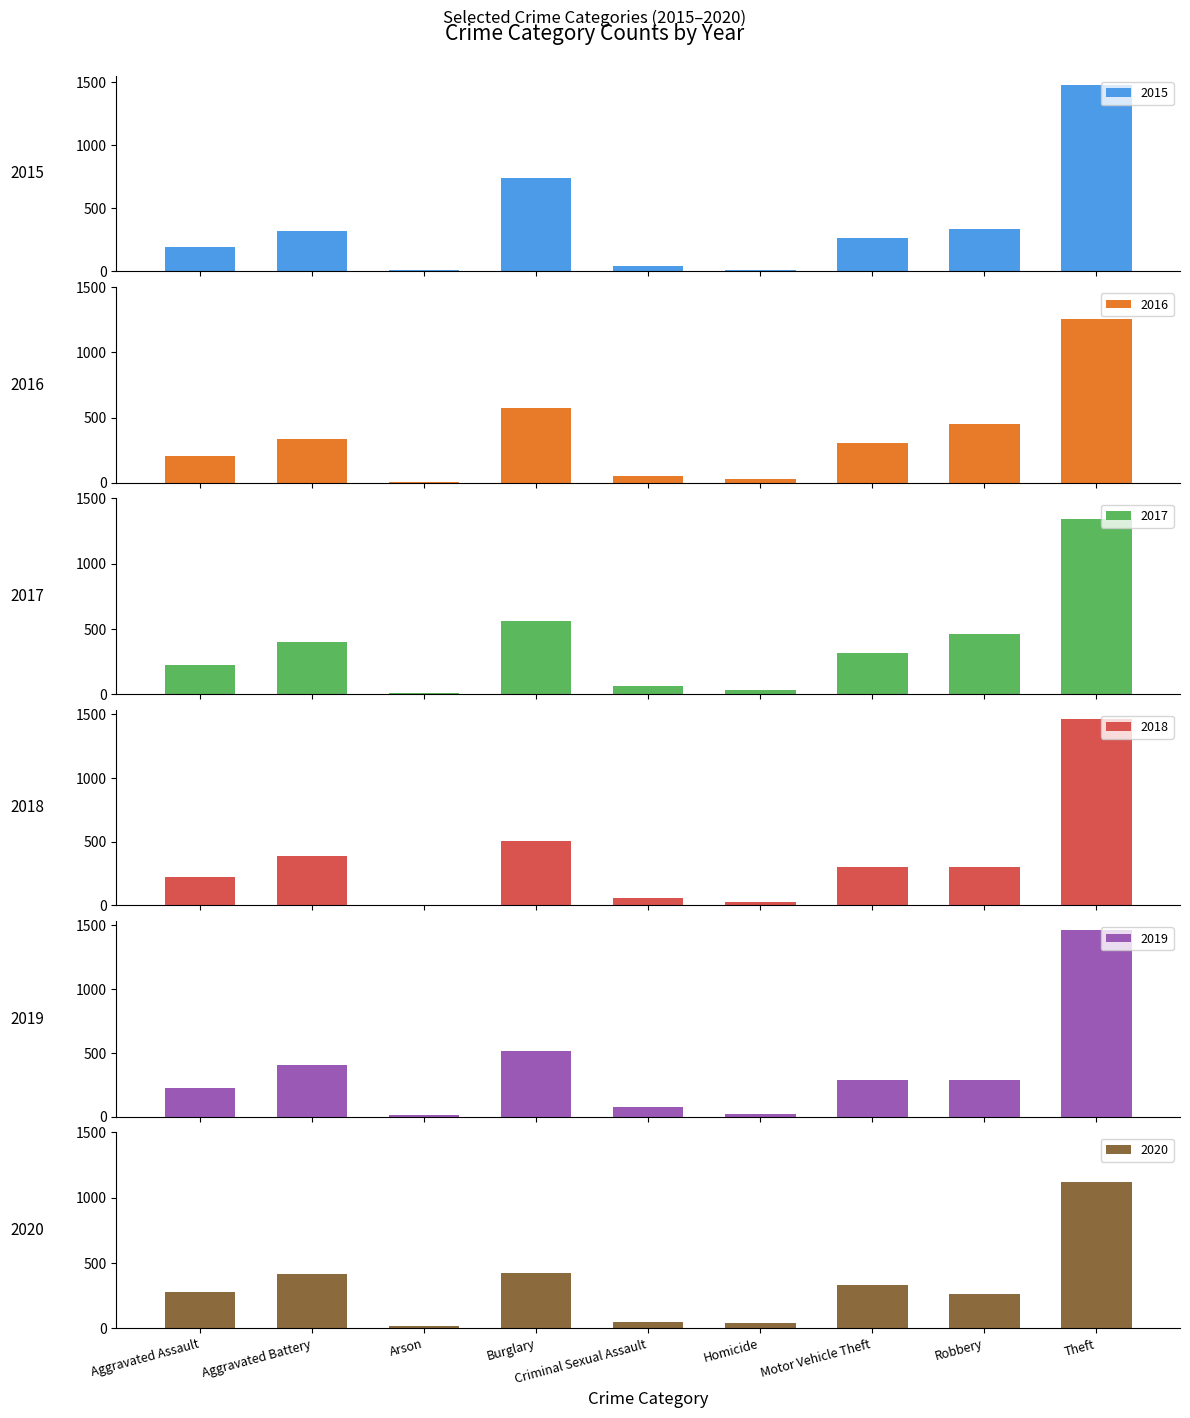

Reading right to left, list all the values displayed in this chart.

2015: Theft=1474	Robbery=337	Motor Vehicle Theft=263	Homicide=15	Criminal Sexual Assault=46	Burglary=738	Arson=9	Aggravated Battery=316	Aggravated Assault=194
2016: Theft=1259	Robbery=454	Motor Vehicle Theft=304	Homicide=26	Criminal Sexual Assault=50	Burglary=576	Arson=7	Aggravated Battery=336	Aggravated Assault=206
2017: Theft=1339	Robbery=460	Motor Vehicle Theft=312	Homicide=33	Criminal Sexual Assault=62	Burglary=562	Arson=10	Aggravated Battery=400	Aggravated Assault=225
2018: Theft=1461	Robbery=301	Motor Vehicle Theft=298	Homicide=25	Criminal Sexual Assault=60	Burglary=506	Arson=7	Aggravated Battery=389	Aggravated Assault=225
2019: Theft=1459	Robbery=287	Motor Vehicle Theft=290	Homicide=22	Criminal Sexual Assault=77	Burglary=517	Arson=12	Aggravated Battery=407	Aggravated Assault=223
2020: Theft=1120	Robbery=263	Motor Vehicle Theft=333	Homicide=41	Criminal Sexual Assault=48	Burglary=425	Arson=17	Aggravated Battery=416	Aggravated Assault=273